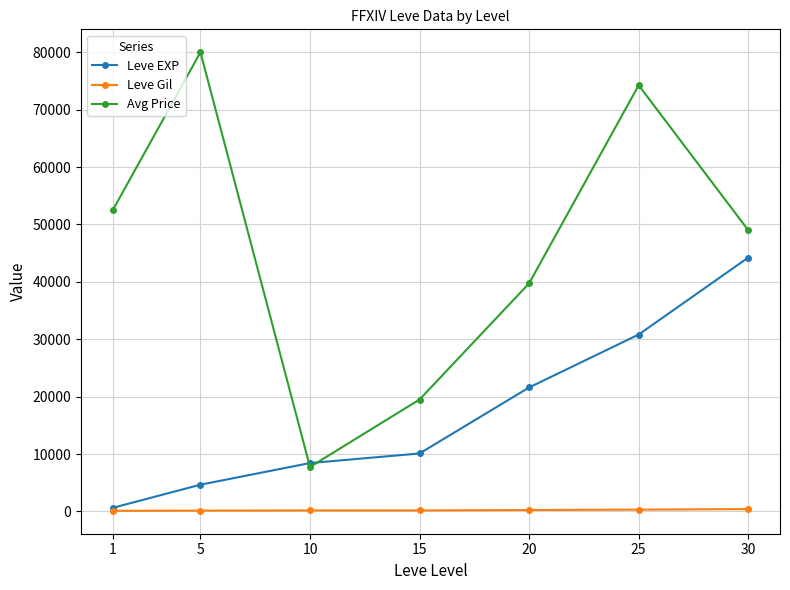

What are all the series names shown in the legend?

Leve EXP, Leve Gil, Avg Price